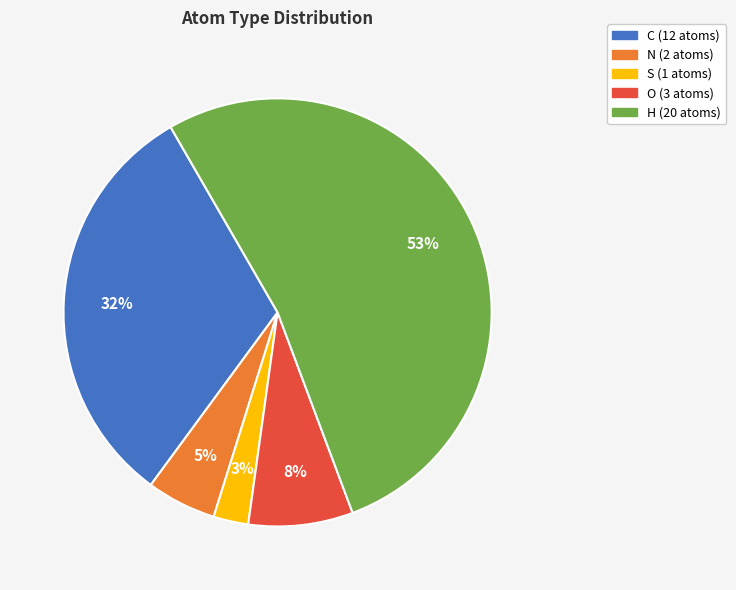

Do N and C together represent more than half of the pie?

No